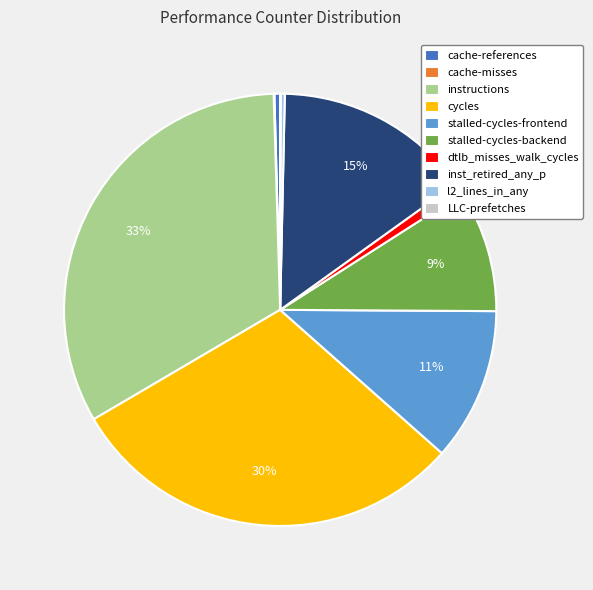

Does any single category account for the majority?

No